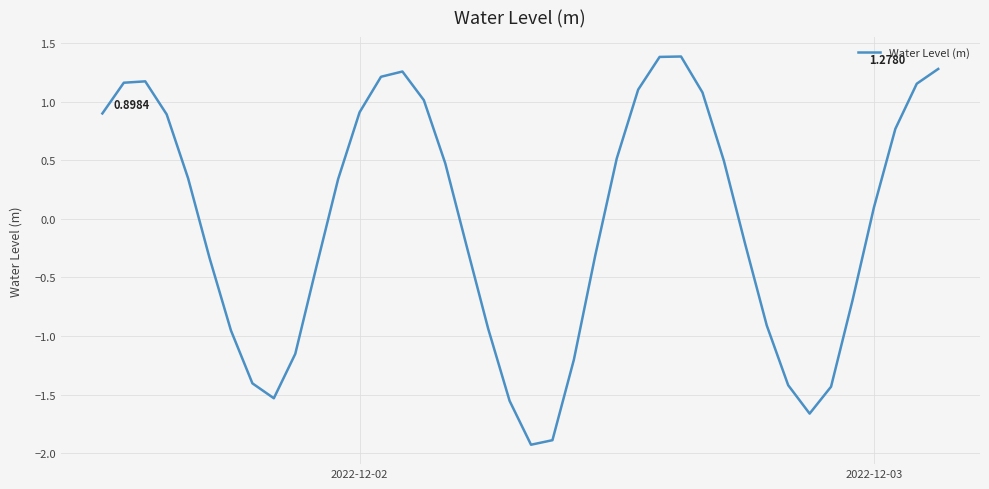

What is the difference between the maximum and minimum values?

3.3